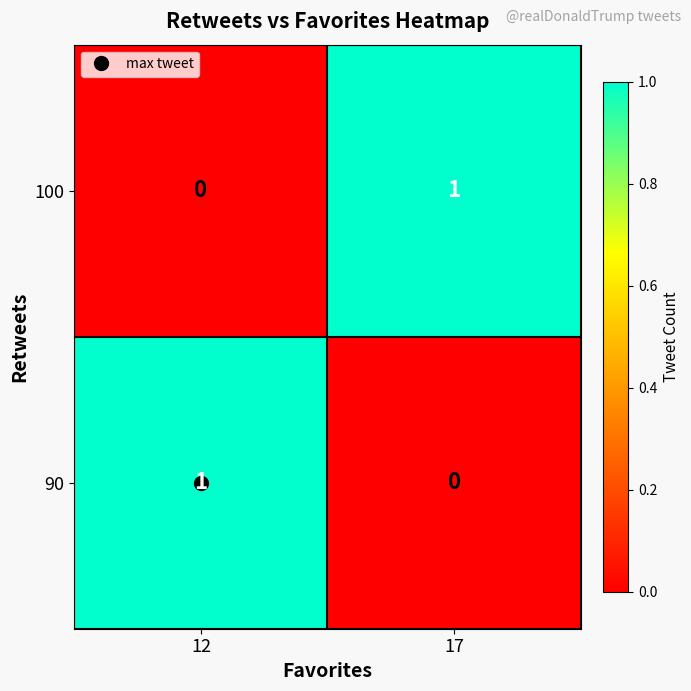

Is it true that 90 equals 1 at 17?

False